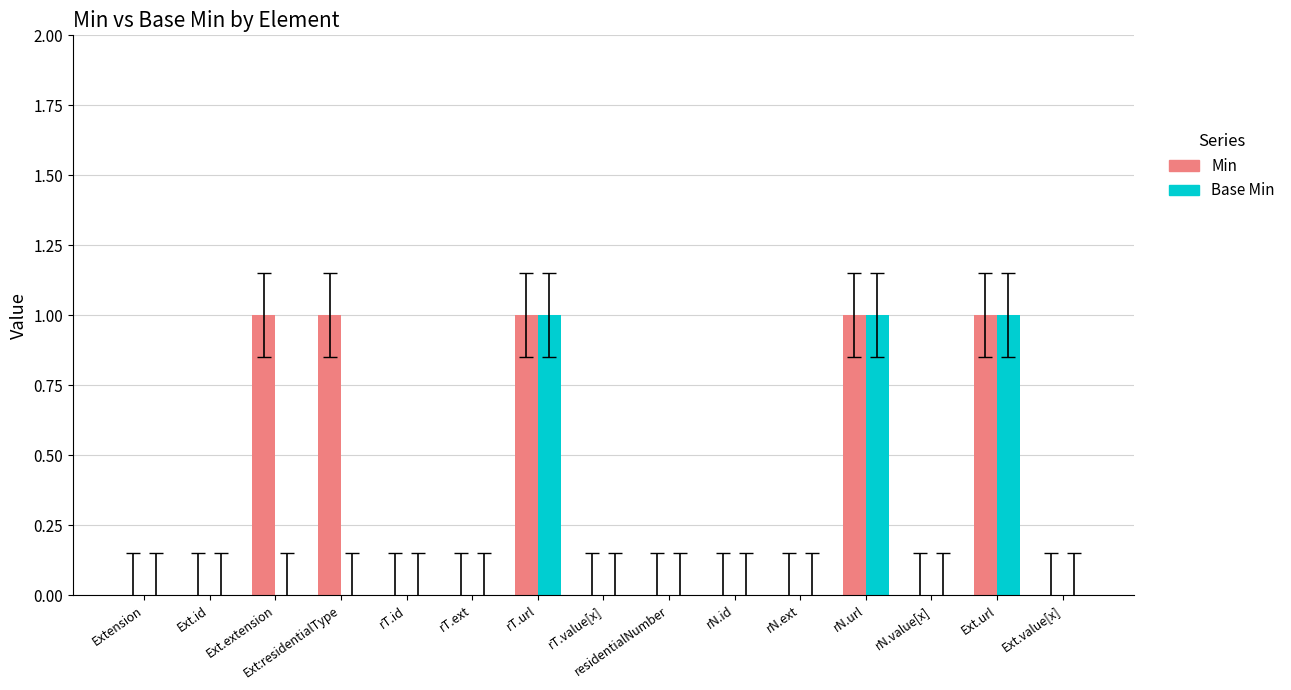

How many distinct data groups are displayed?

2